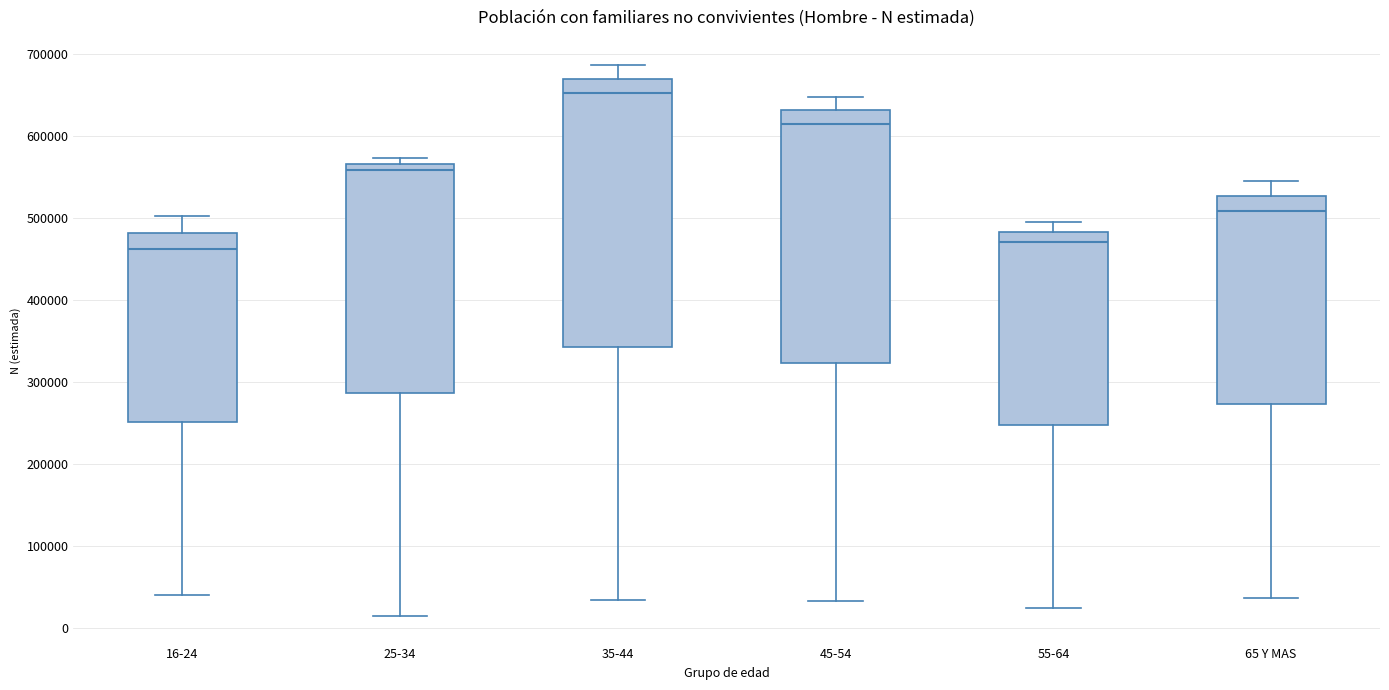

Reading left to right, read every box against the y-axis: the position of its median line, the range the box covers, and the ends of its whiskers. The values are not printed on the chart, so give them approximately, as read against the axis.

16-24: median 460000, box 250000 to 480000, whiskers 40000 to 500000
25-34: median 560000, box 290000 to 570000, whiskers 10000 to 570000 (just above the box's upper edge)
35-44: median 650000, box 340000 to 670000, whiskers 30000 to 690000
45-54: median 610000, box 320000 to 630000, whiskers 30000 to 650000
55-64: median 470000, box 250000 to 480000, whiskers 20000 to 500000
65 Y MAS: median 510000, box 270000 to 530000, whiskers 40000 to 550000